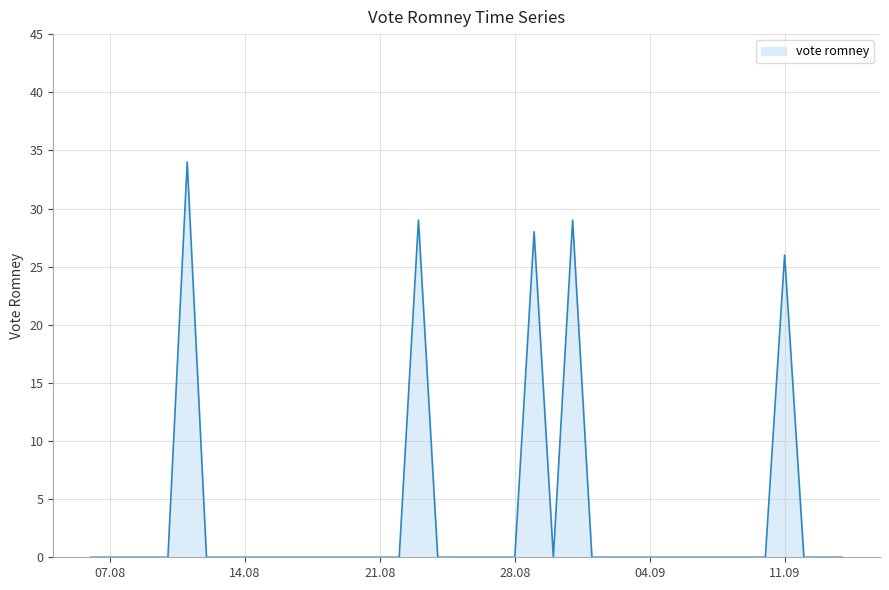

What is the difference between the maximum and minimum values?

34